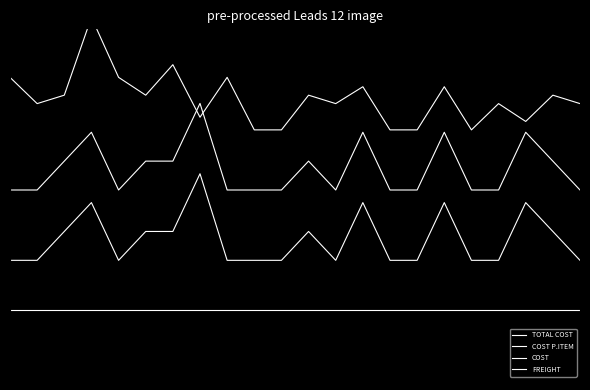

At which label does COST P.ITEM reach its peak?

7